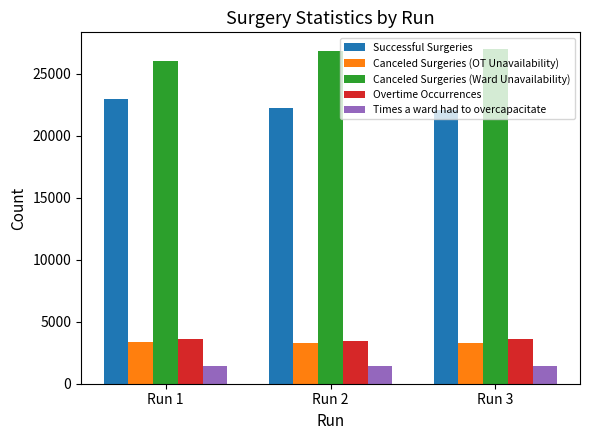

List the series in order of their peak value, highest first.

Canceled Surgeries (Ward Unavailability), Successful Surgeries, Overtime Occurrences, Canceled Surgeries (OT Unavailability), Times a ward had to overcapacitate